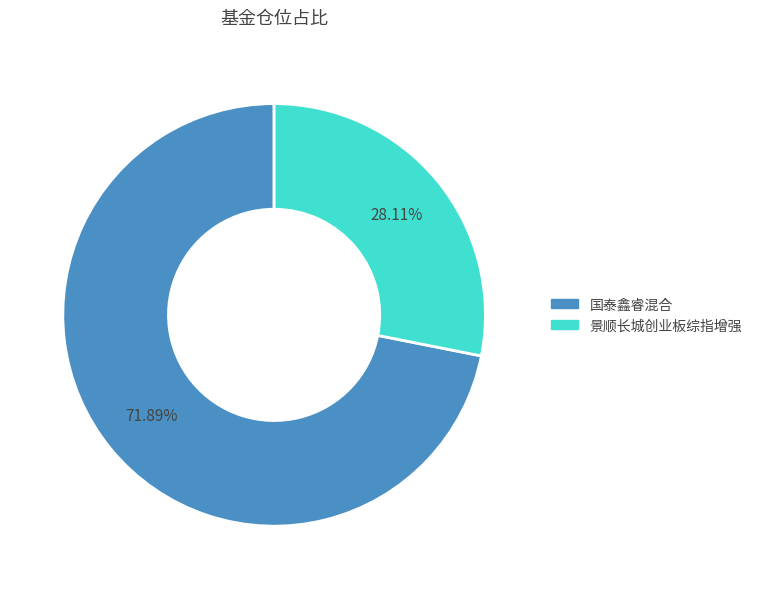

Between 国泰鑫睿混合 and 景顺长城创业板综指增强, which is larger?

国泰鑫睿混合